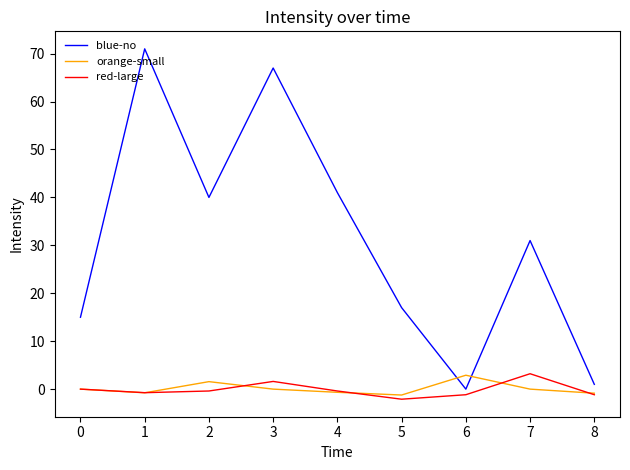

The red-large series shows -0.4 at 2. True or false?

True